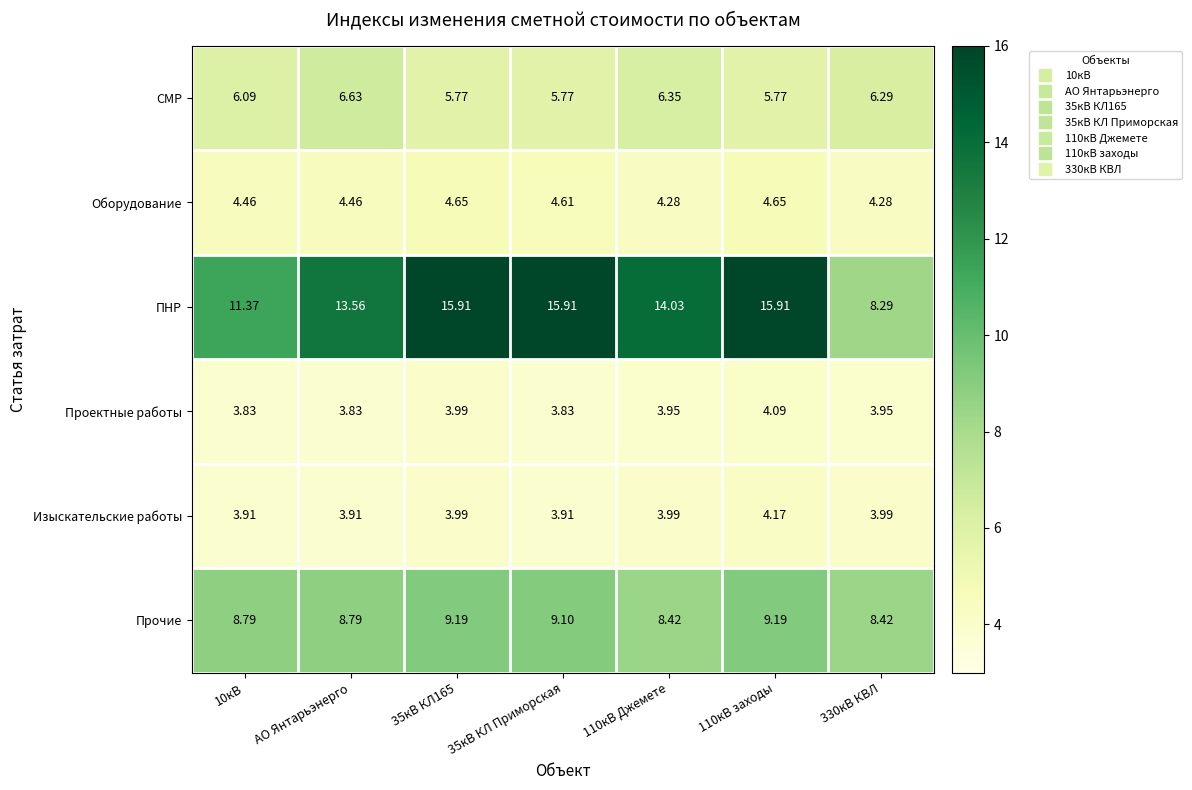

Between 10кВ and АО Янтарьэнерго, which series saw the biggest shift?

ПНР